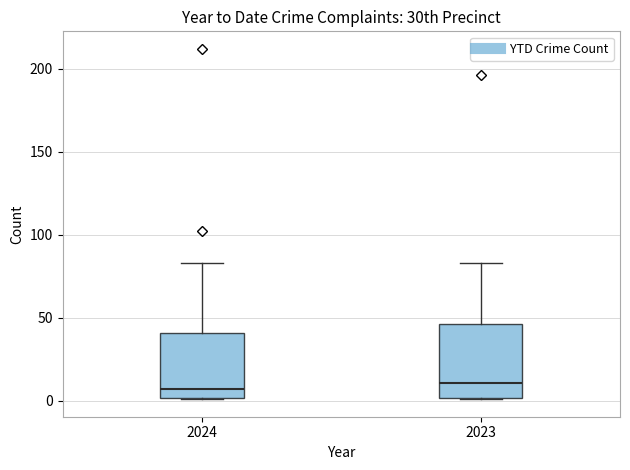

Reading left to right, transcribe this box plot: for each box, give where its median line is, the range the box spans, and where its two whiskers end, as read against the y-axis. The values are not printed on the chart, so give them approximately, as read against the axis.

2024: median 5, box 0 to 40, whiskers 0 to 85
2023: median 10, box 0 to 45, whiskers 0 to 85